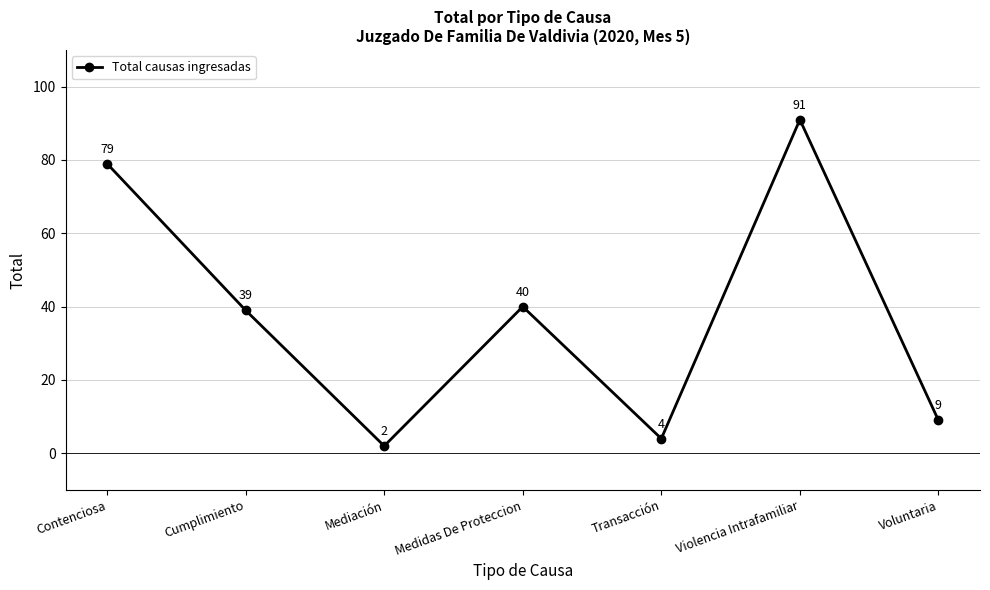

What position from the left is Violencia Intrafamiliar?

6